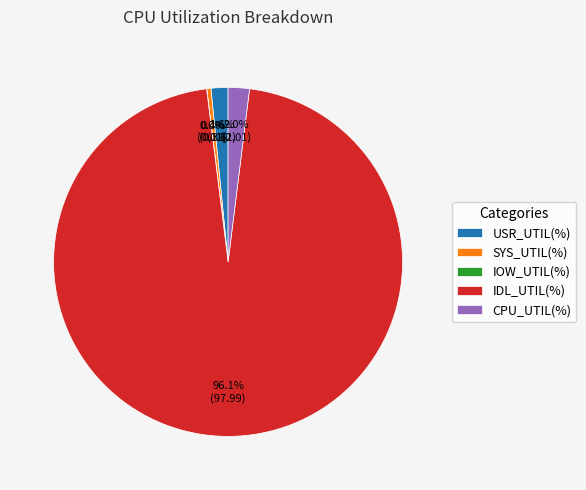

What percentage is the CPU_UTIL(%) slice, to the nearest percent?

2%